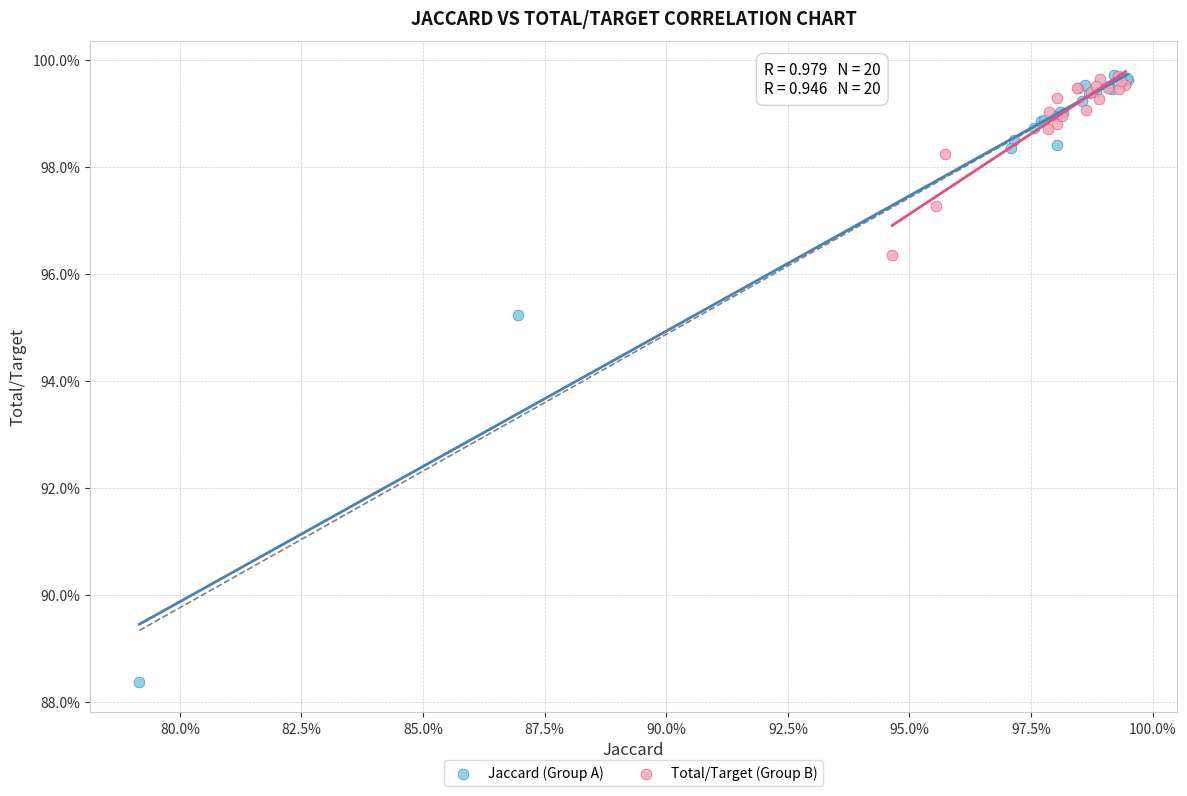

Which series has the widest spread of Y values?

Jaccard (Group A)